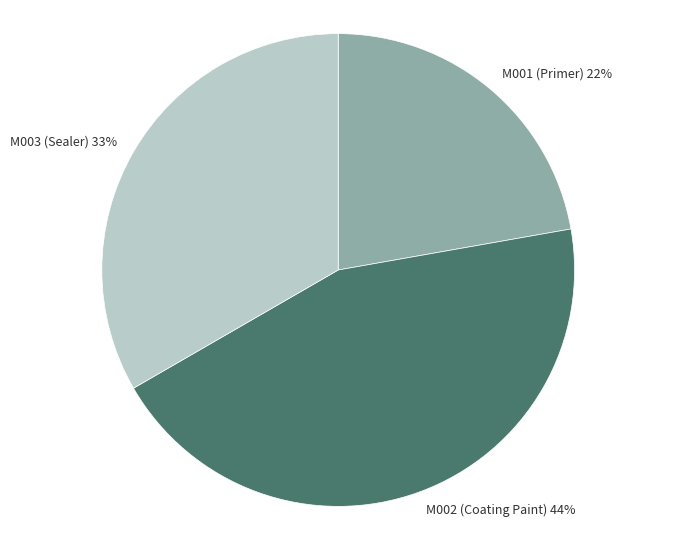

To the nearest percent, what percentage of the pie is M002 (Coating Paint)?

44%